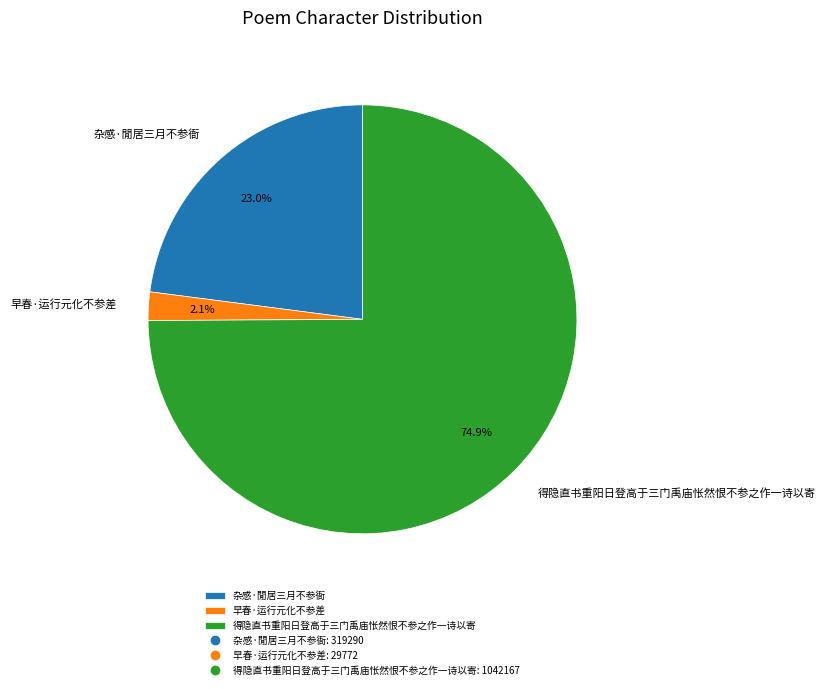

Count the number of slices in the pie.

3